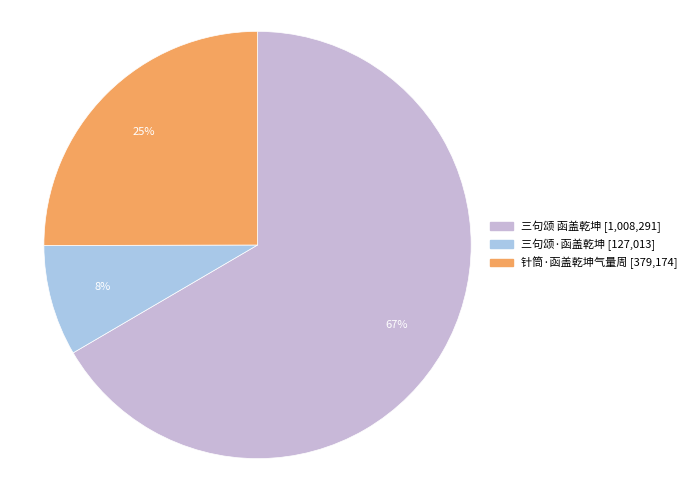

Rank the categories by value from highest to lowest.

三句颂 函盖乾坤, 针筒·函盖乾坤气量周, 三句颂·函盖乾坤